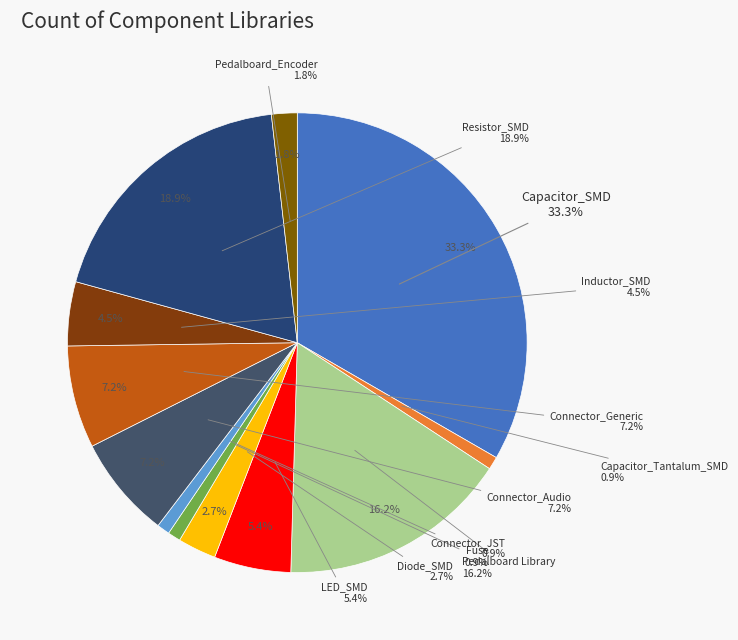

Is it true that Capacitor_SMD is 39% of the pie?

False